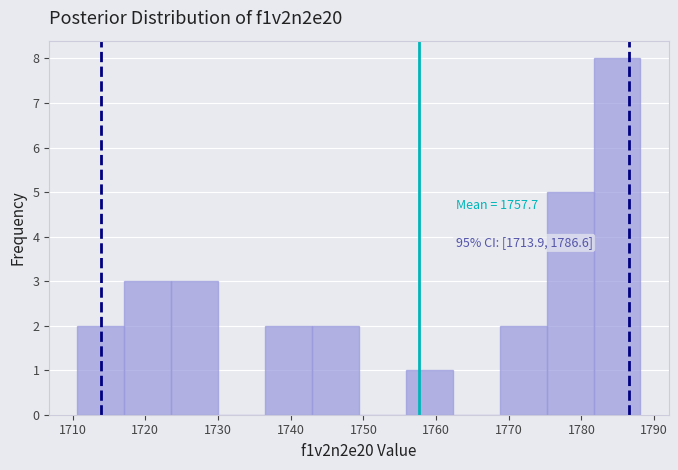

Which range on the x-axis has the tallest bar?

1782 to 1788